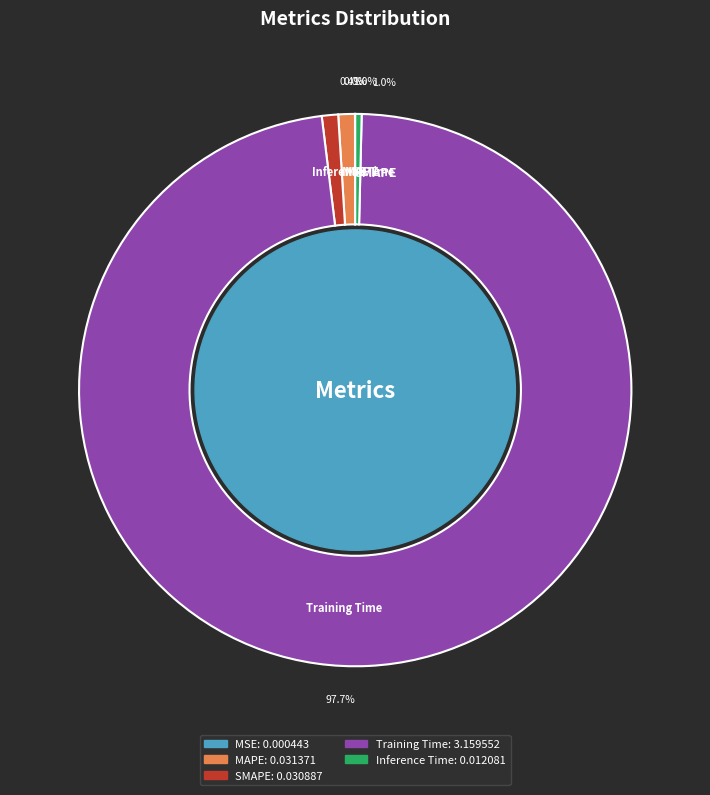

Does any single category account for the majority?

Yes